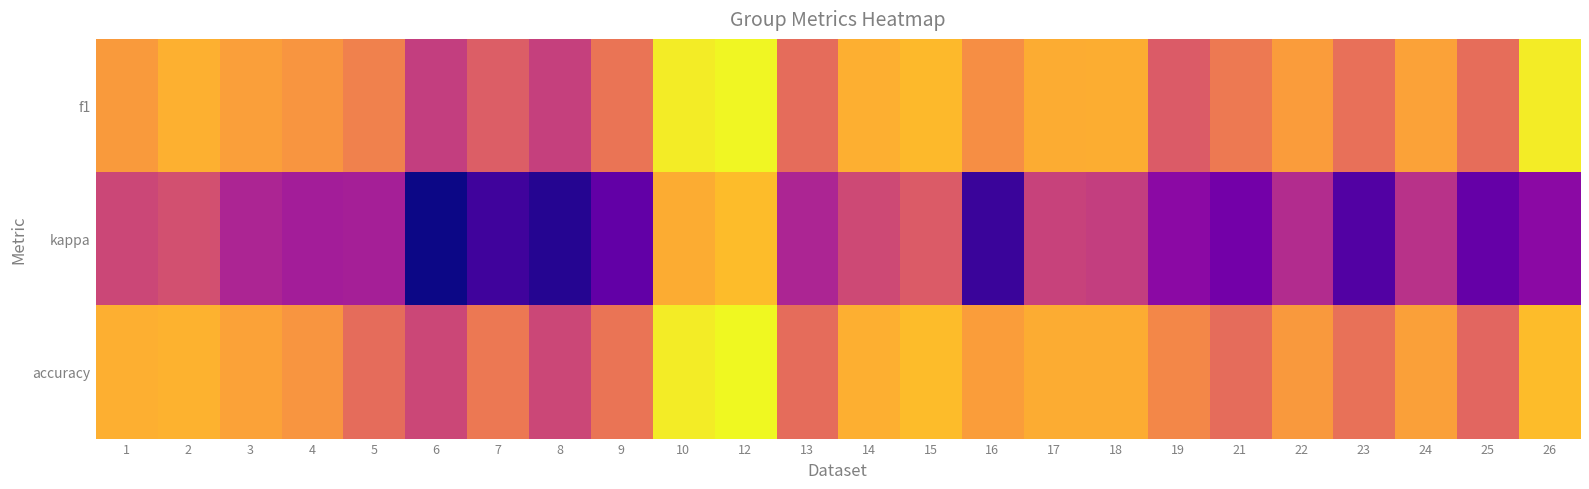

At how many categories does at least one series exceed 0?

24